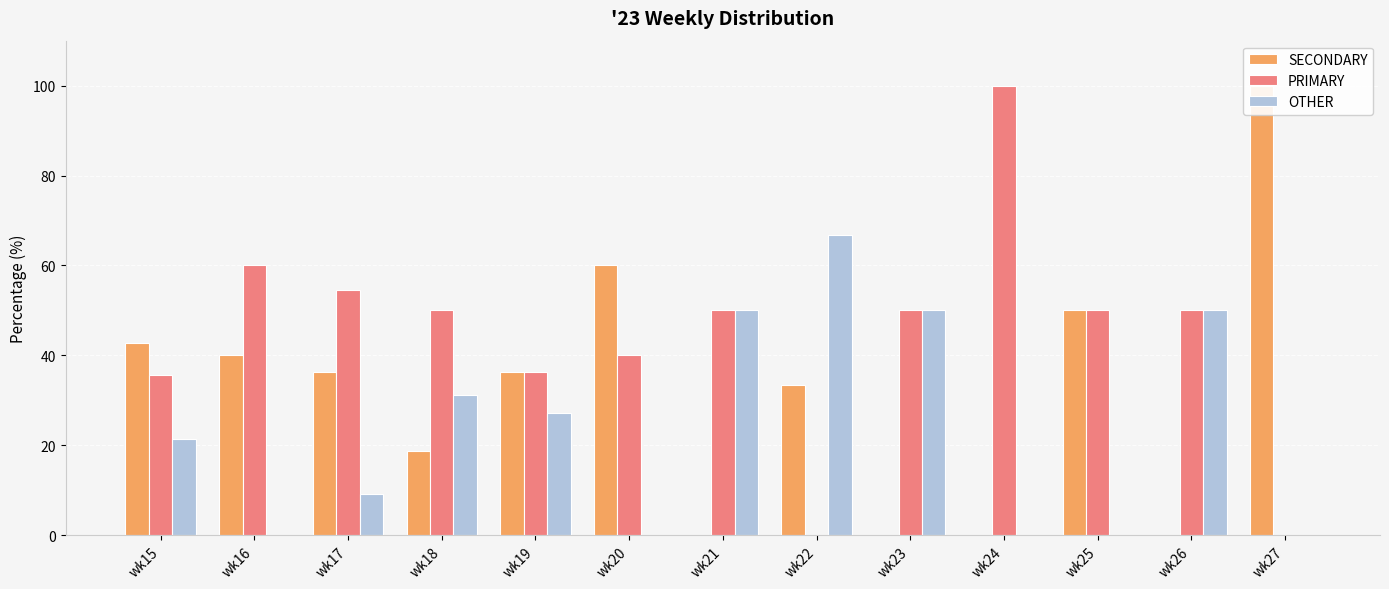

Is it true that OTHER equals 0.0 at wk27?

True